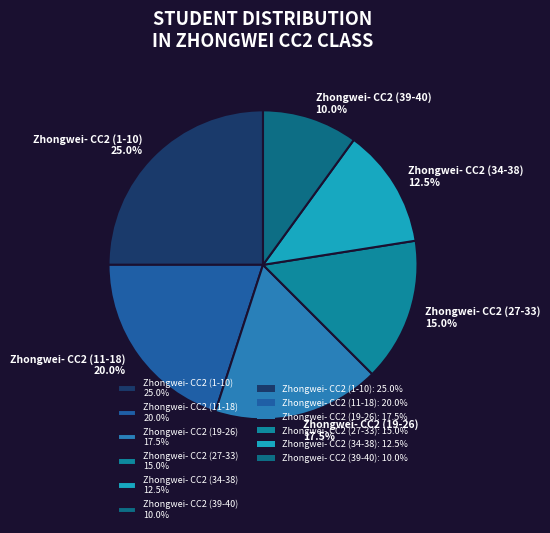

What is the ratio of the value at Zhongwei- CC2 (1-10) 25.0% to the value at Zhongwei- CC2 (34-38) 12.5%?

2.0